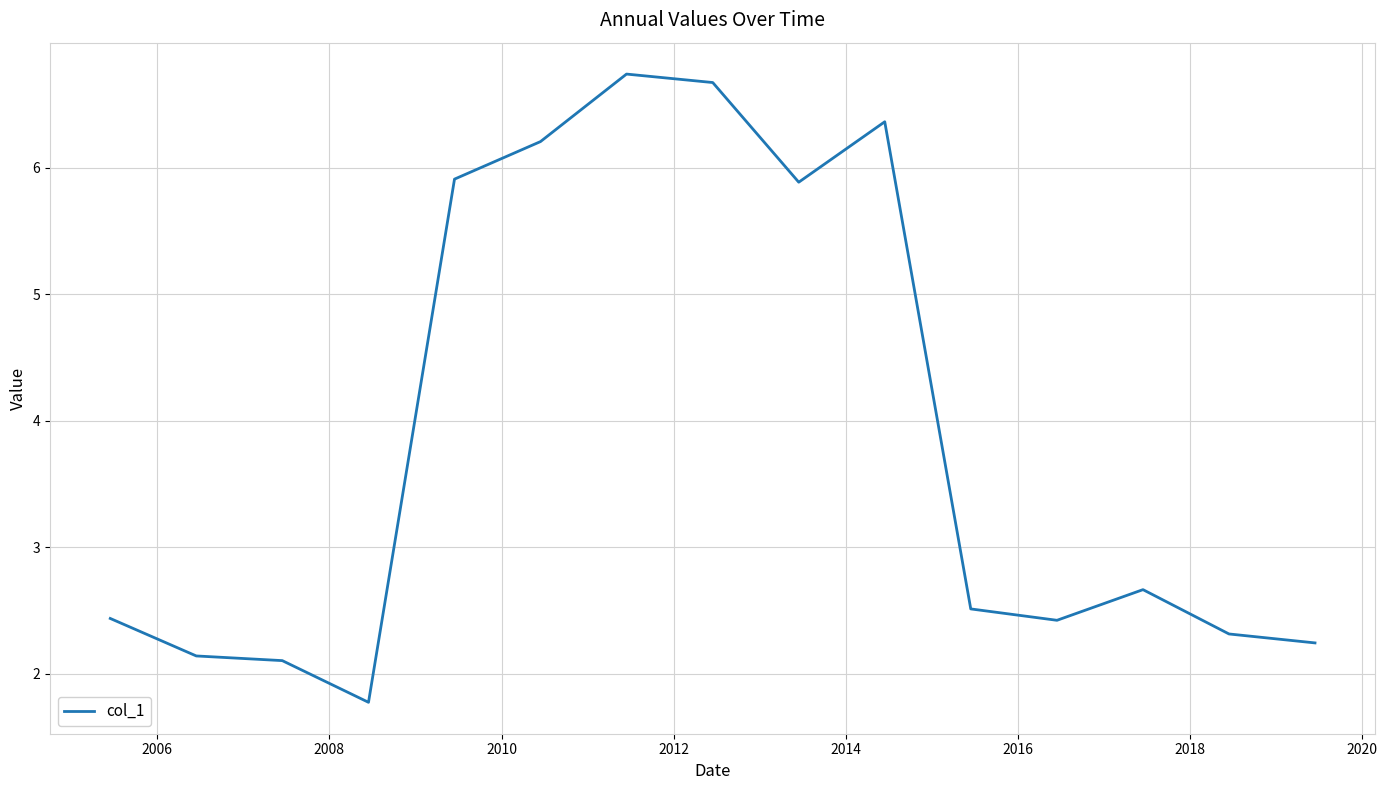

What is the smallest value displayed?

1.8